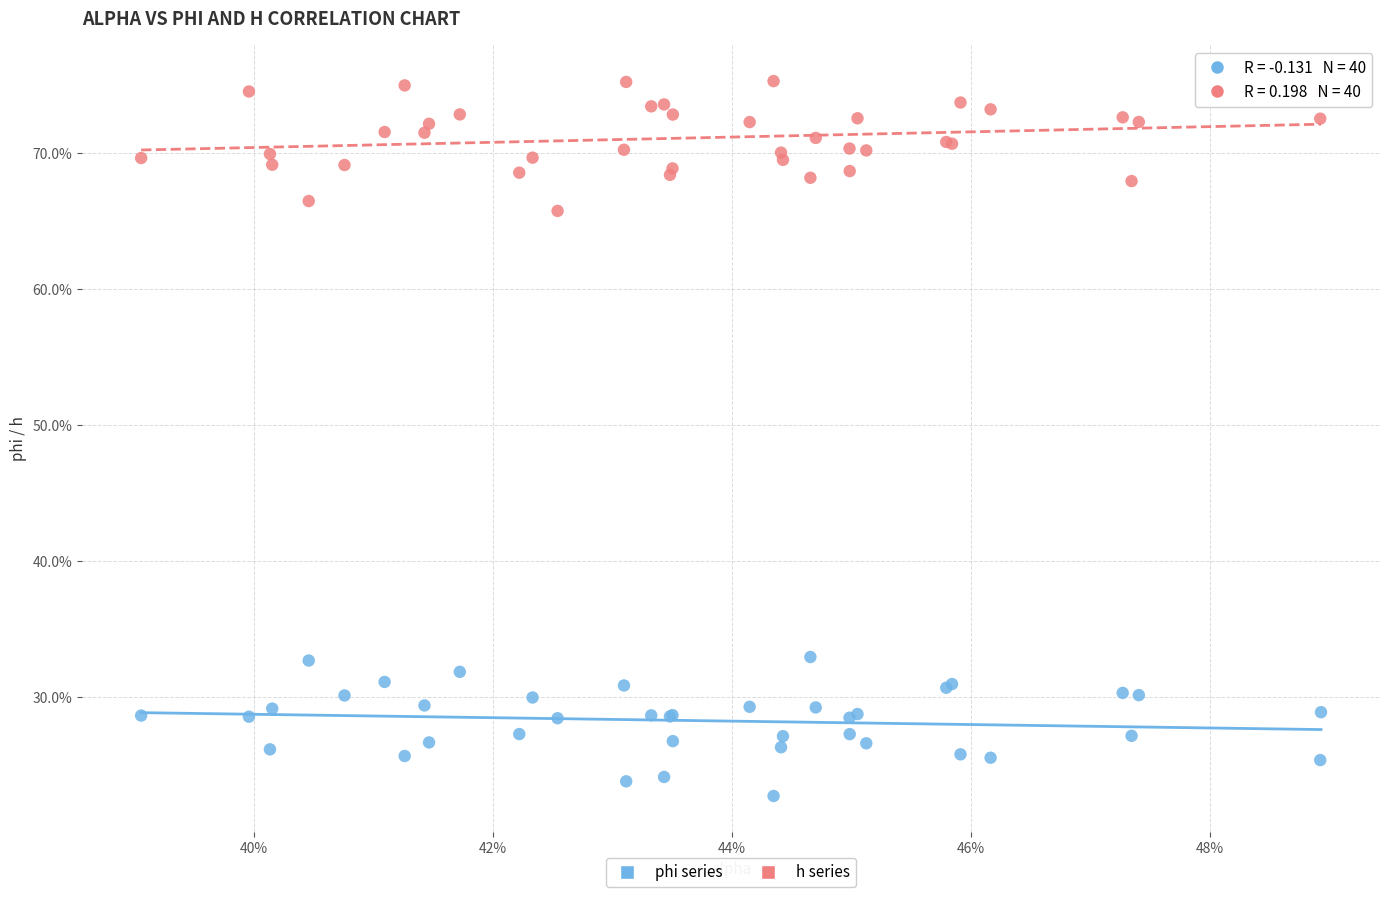

Which series reaches the maximum Y coordinate?

h series